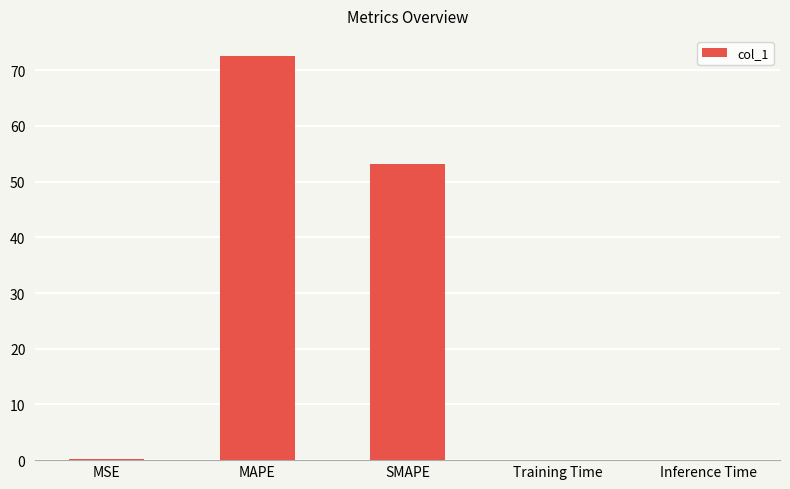

Are the bars horizontal?

No